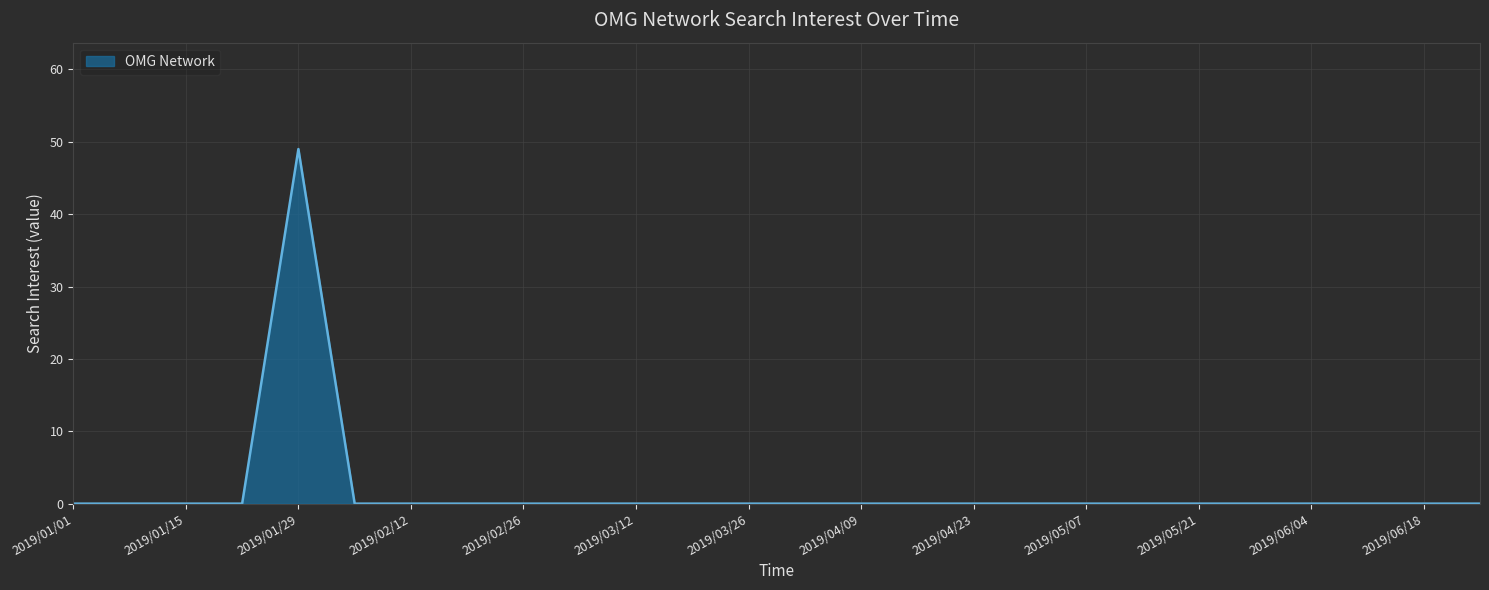

How many lines are shown in the chart?

1